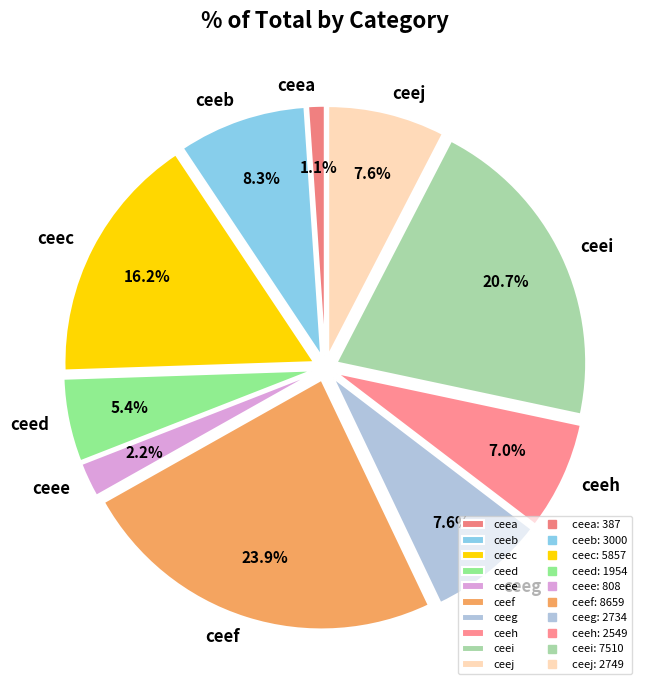

To the nearest percent, what portion does ceej represent?

8%